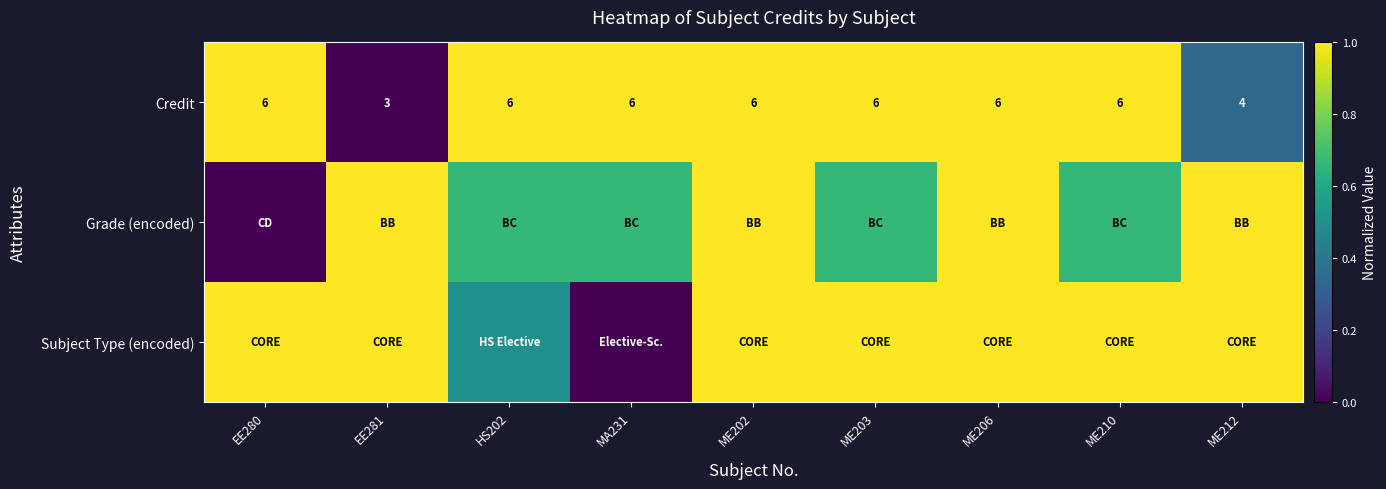

At which category is the sum across all series the highest?

ME202